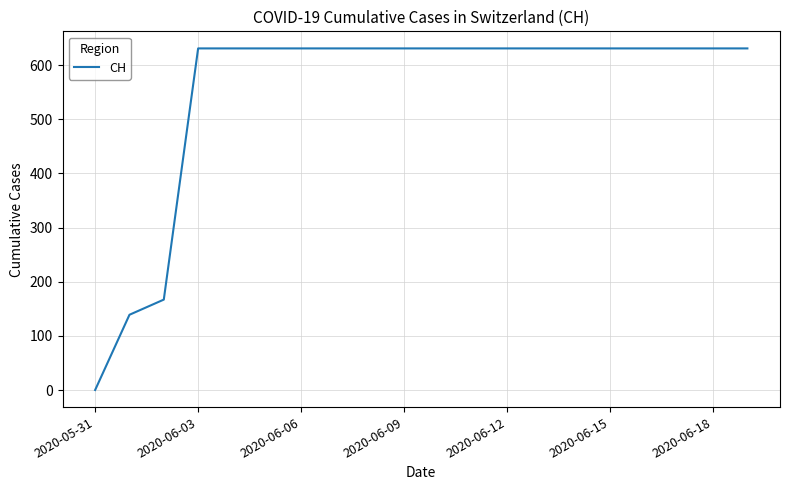

Reading left to right, list all the values displayed in this chart.

0	139	167	631	631	631	631	631	631	631	631	631	631	631	631	631	631	631	631	631